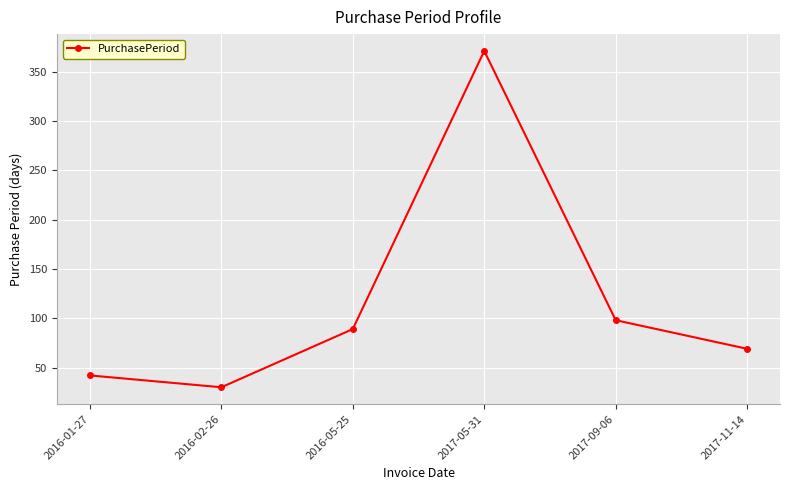

Rank the categories by value from highest to lowest.

2017-05-31, 2017-09-06, 2016-05-25, 2017-11-14, 2016-01-27, 2016-02-26